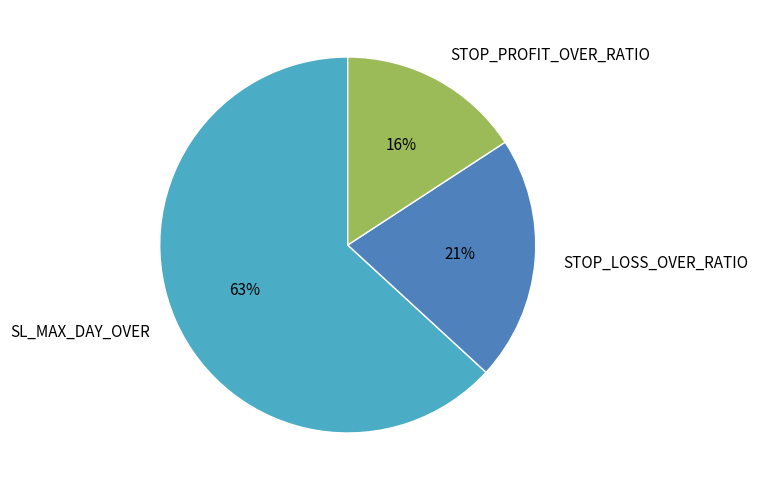

Combined, do STOP_PROFIT_OVER_RATIO and SL_MAX_DAY_OVER account for over 50%?

Yes